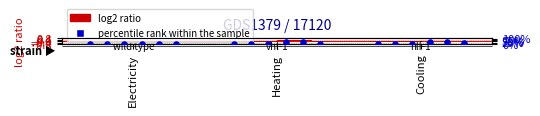

At how many categories does at least one series exceed 0?

1